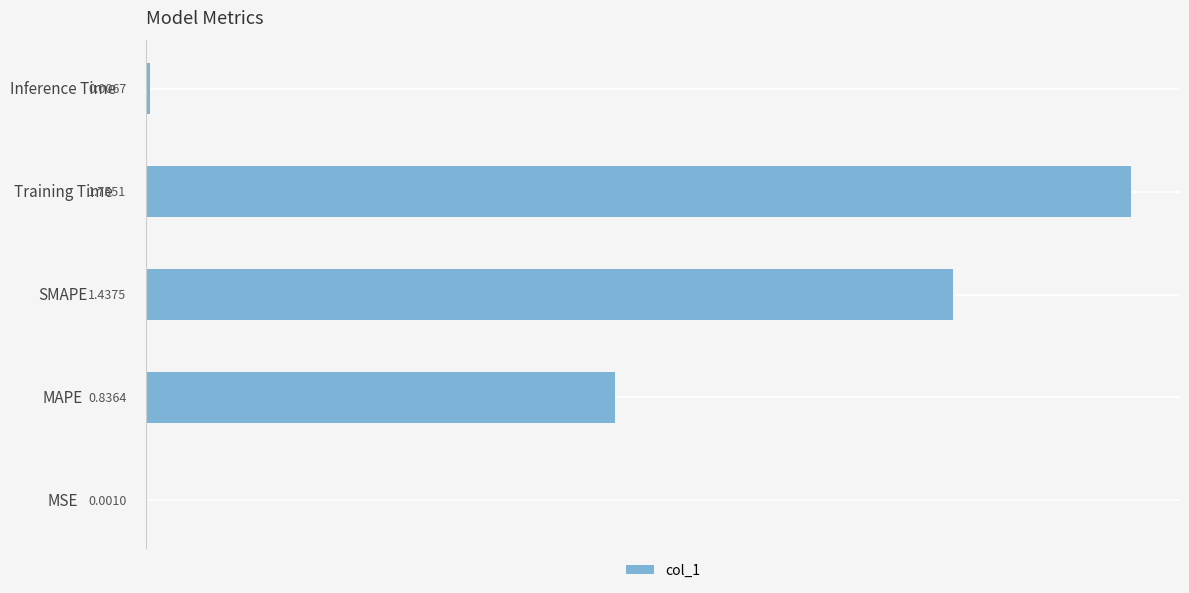

Between Training Time and MSE, which is larger?

Training Time